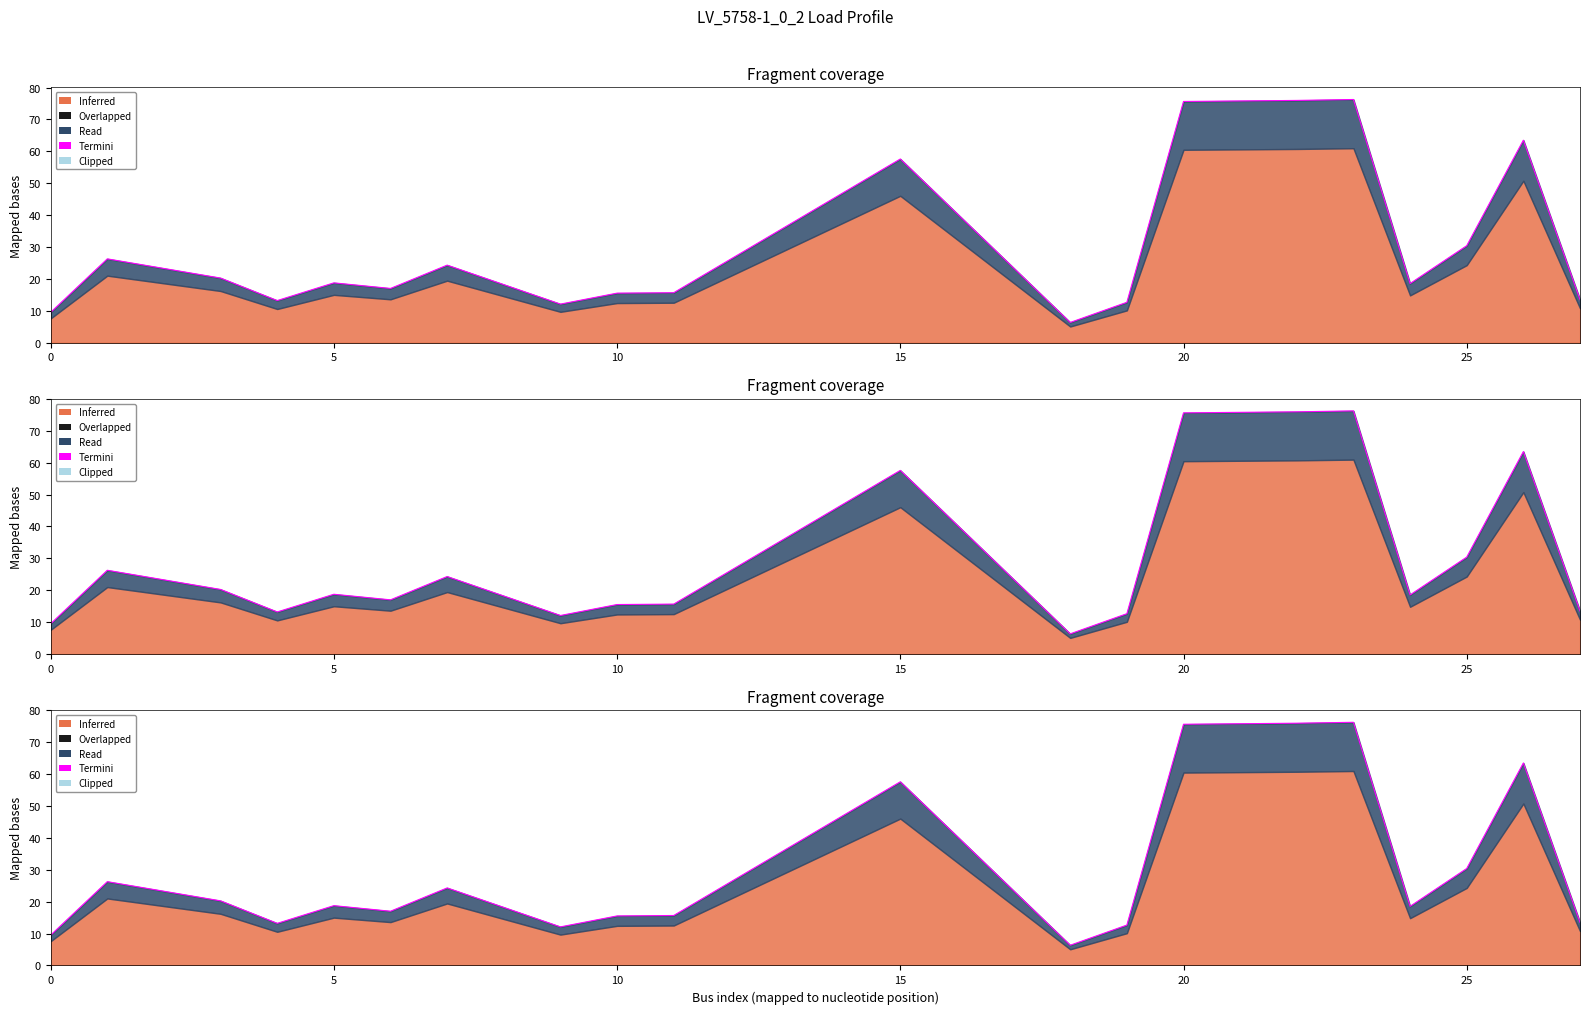

How many data points are less than 18?

9